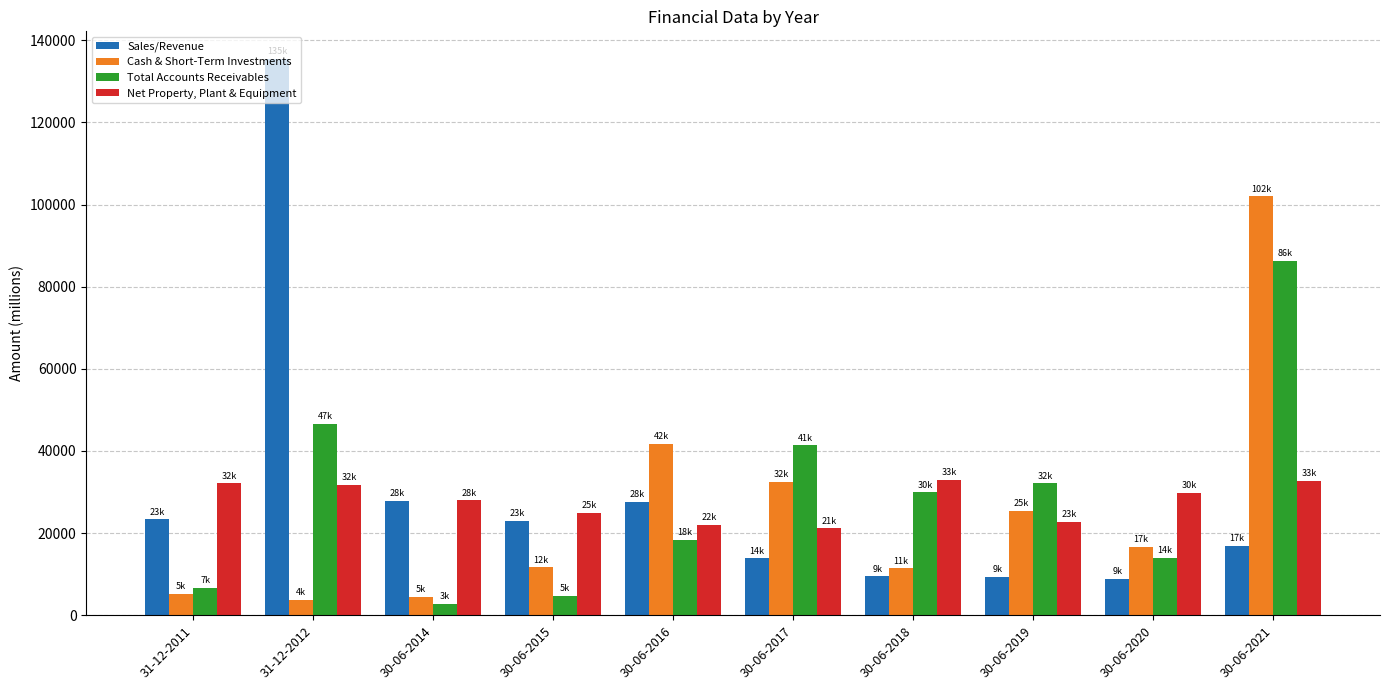

What is the lowest value of the Total Accounts Receivables series?

2696.1